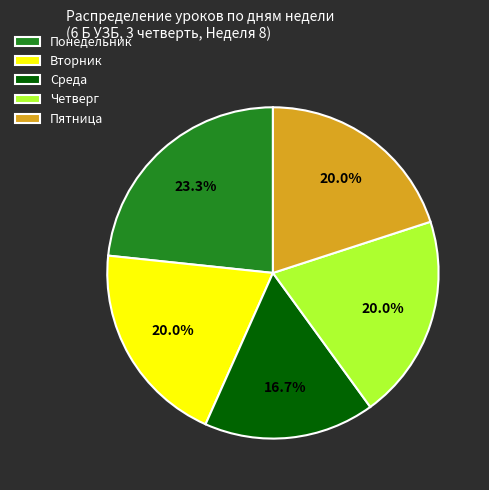

To the nearest percent, what is the average slice percentage?

20%